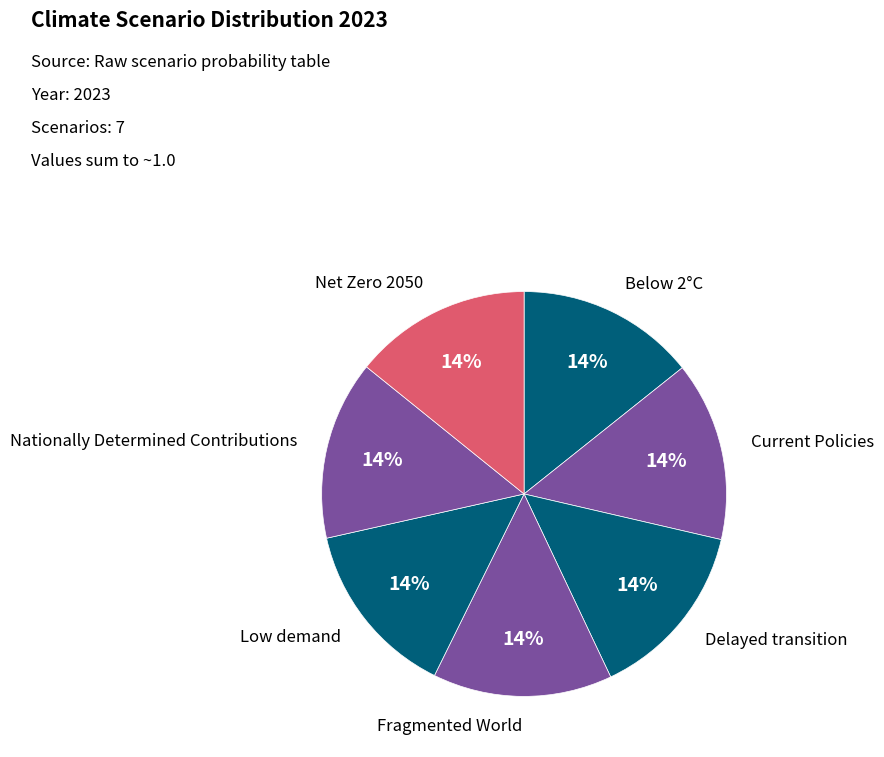

Count the number of slices in the pie.

7